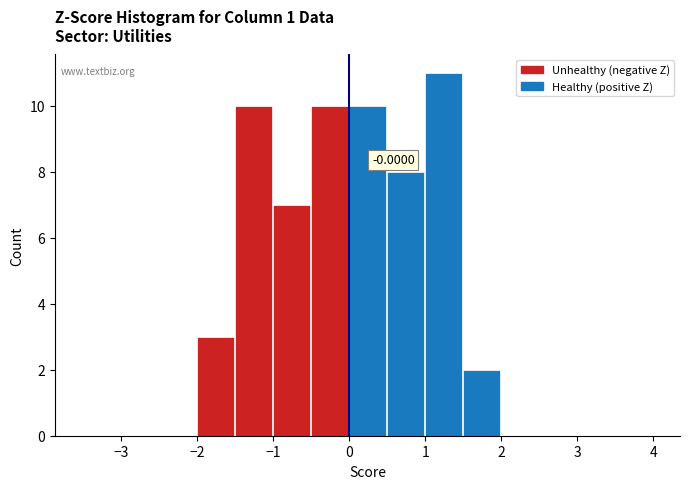

Which range on the x-axis has the tallest bar?

1.0 to 1.5